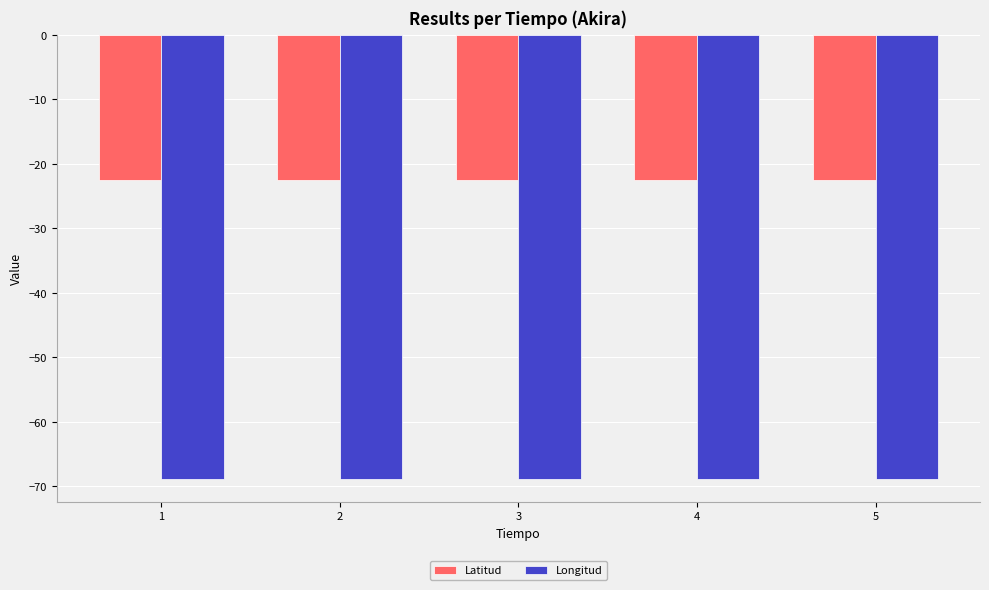

Is it true that Longitud equals -68.9 at 1?

True